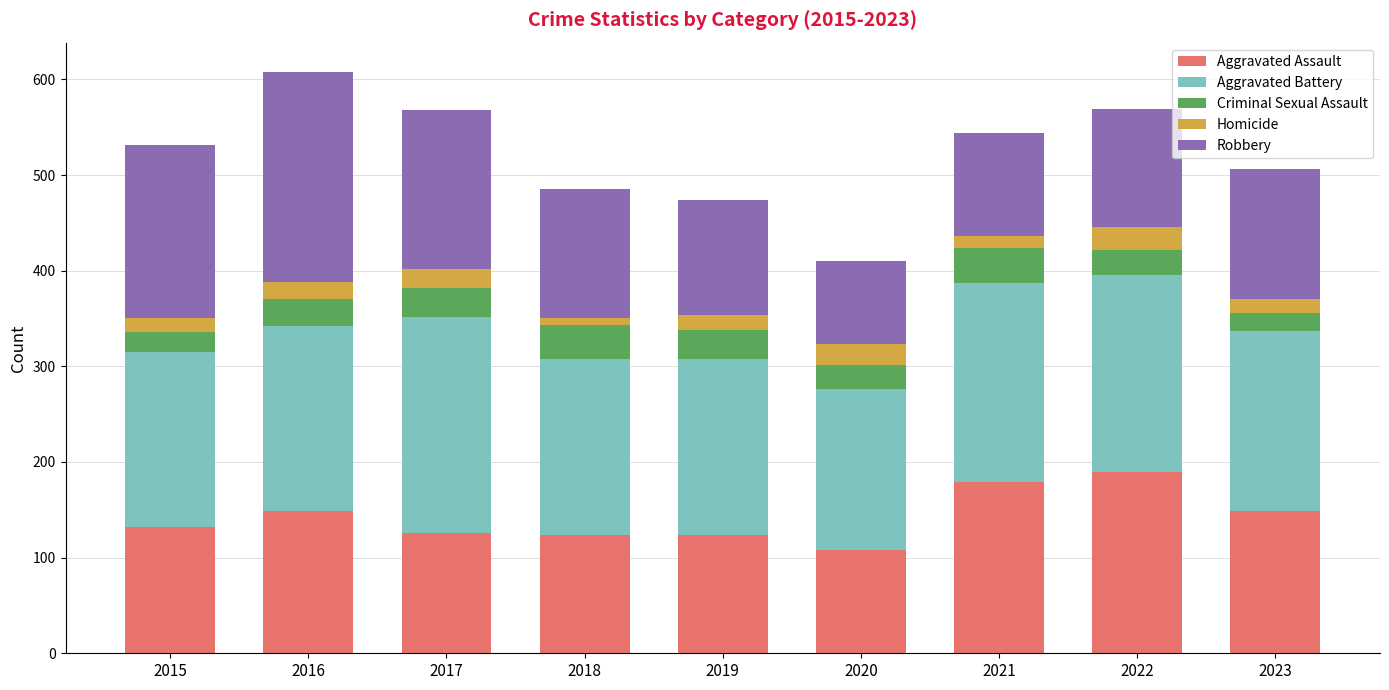

Does the chart contain stacked bars?

Yes